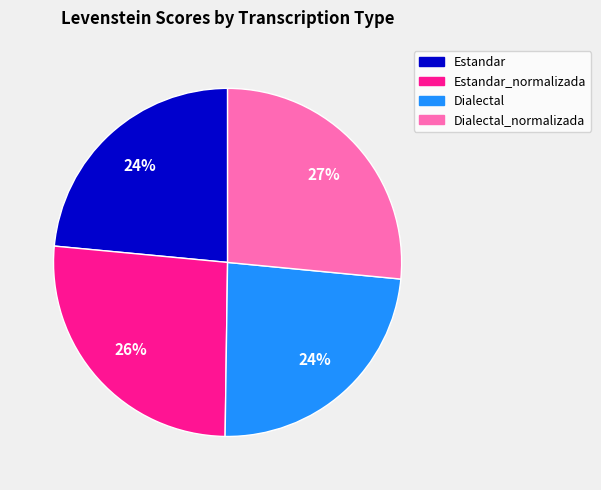

To the nearest percent, what is the difference between the largest and smallest slice percentages?

3%